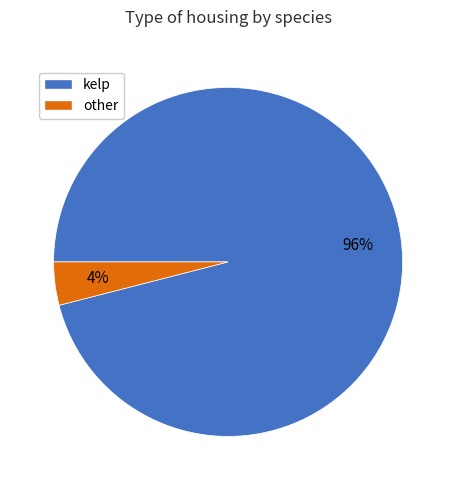

What percentage is the other slice, to the nearest percent?

4%